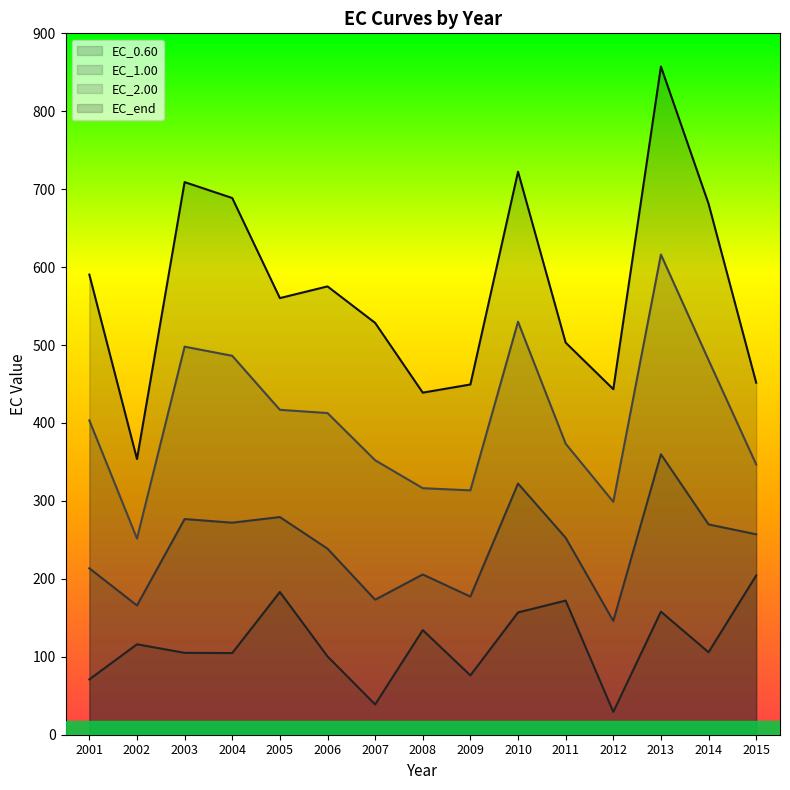

True or false: EC_2.00 and EC_1.00 cross at least once.

False